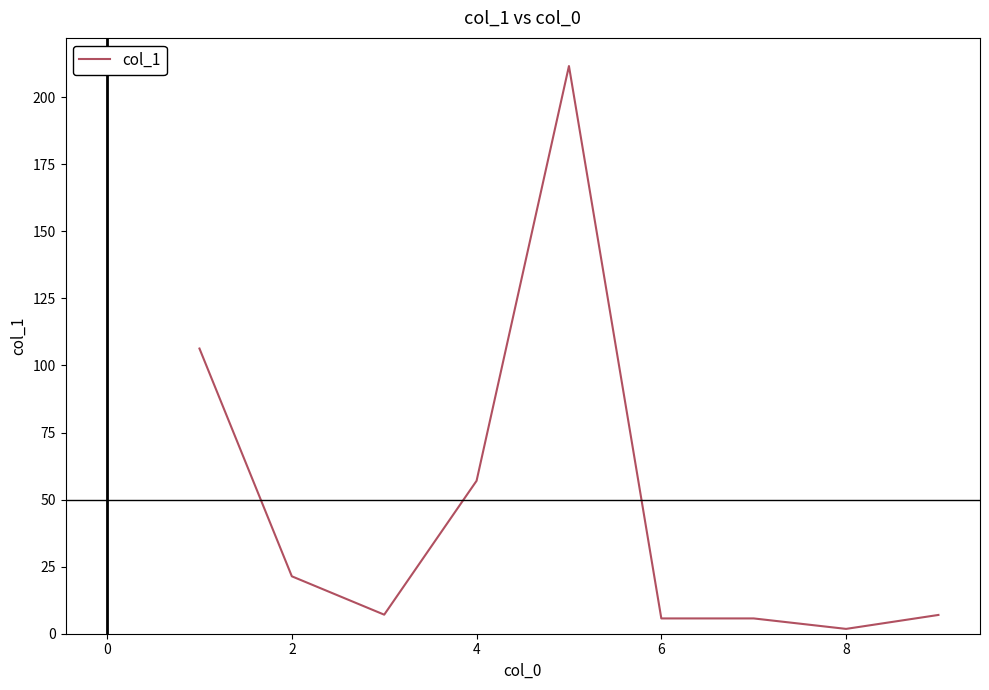

What is the difference between the maximum and minimum values?

209.8